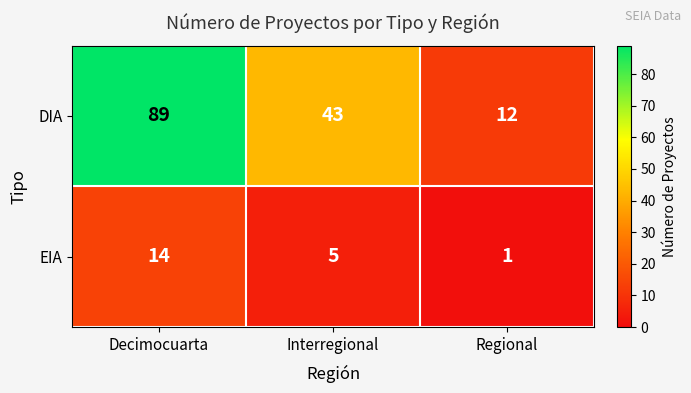

How many series are shown in this chart?

2